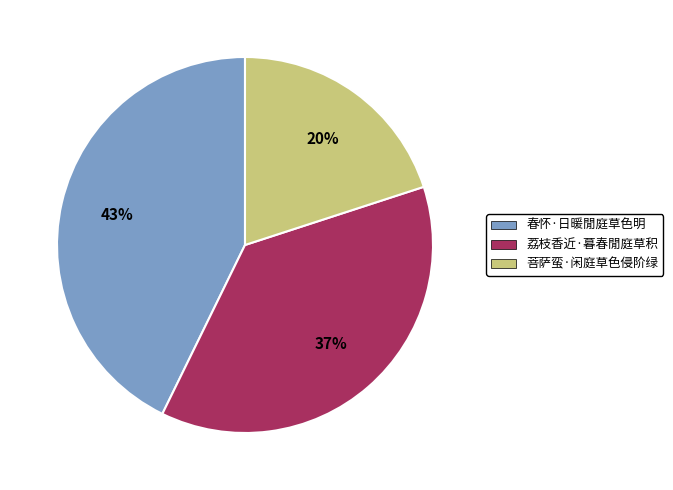

How many slices are in this pie chart?

3